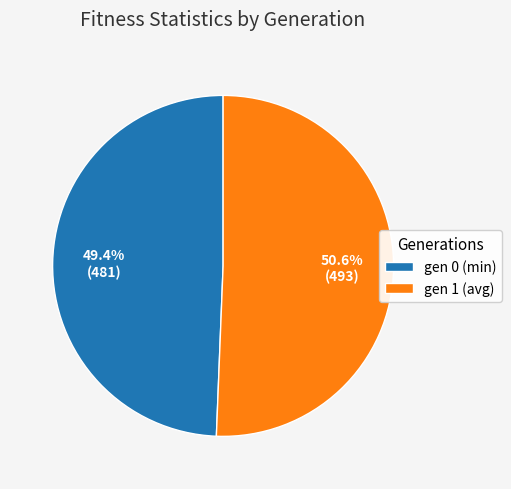

How many segments does this pie chart have?

2